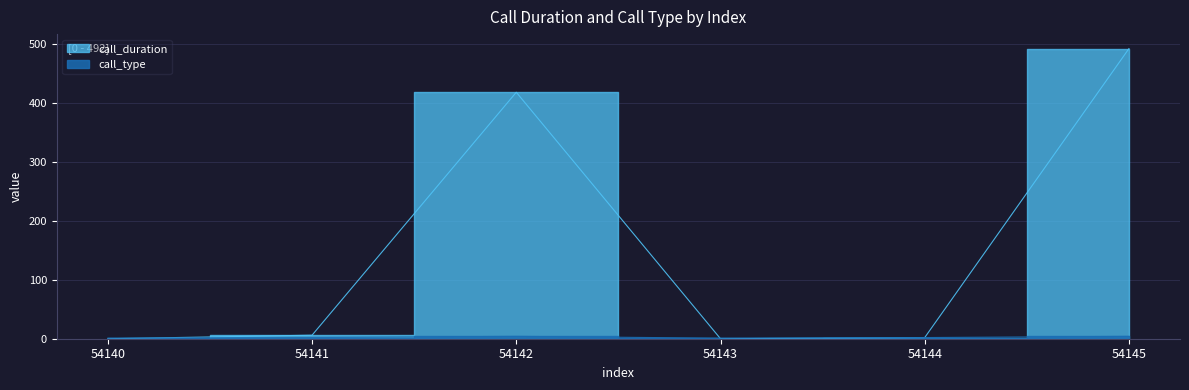

List the series in order of their overall mean, highest first.

call_duration, call_type